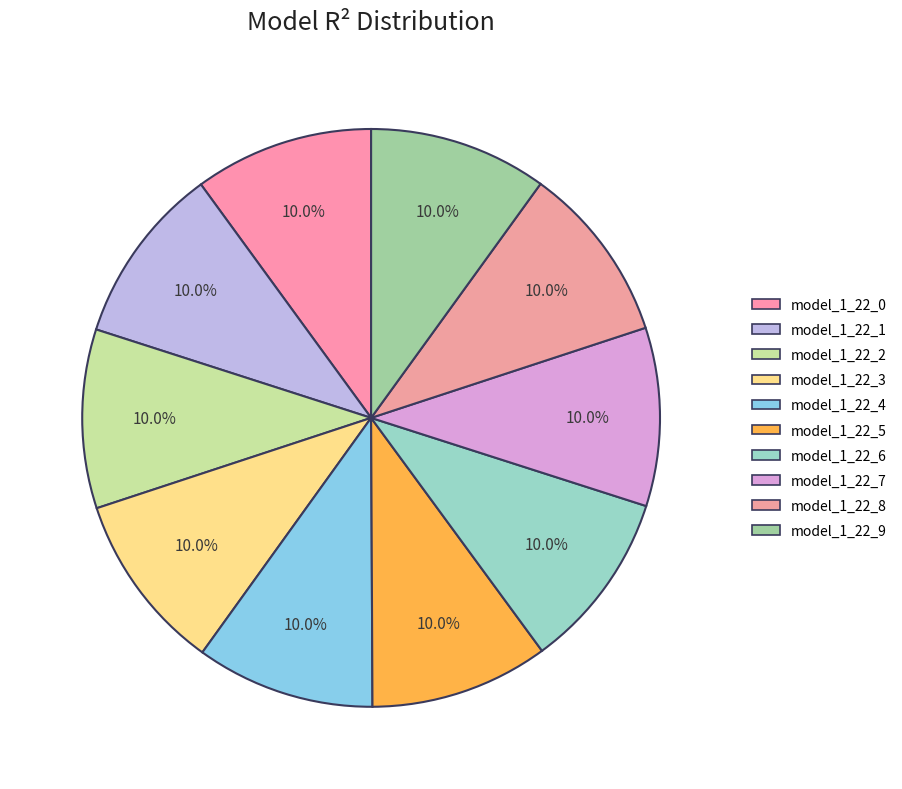

Is the sum of model_1_22_2 and model_1_22_7 greater than half?

No